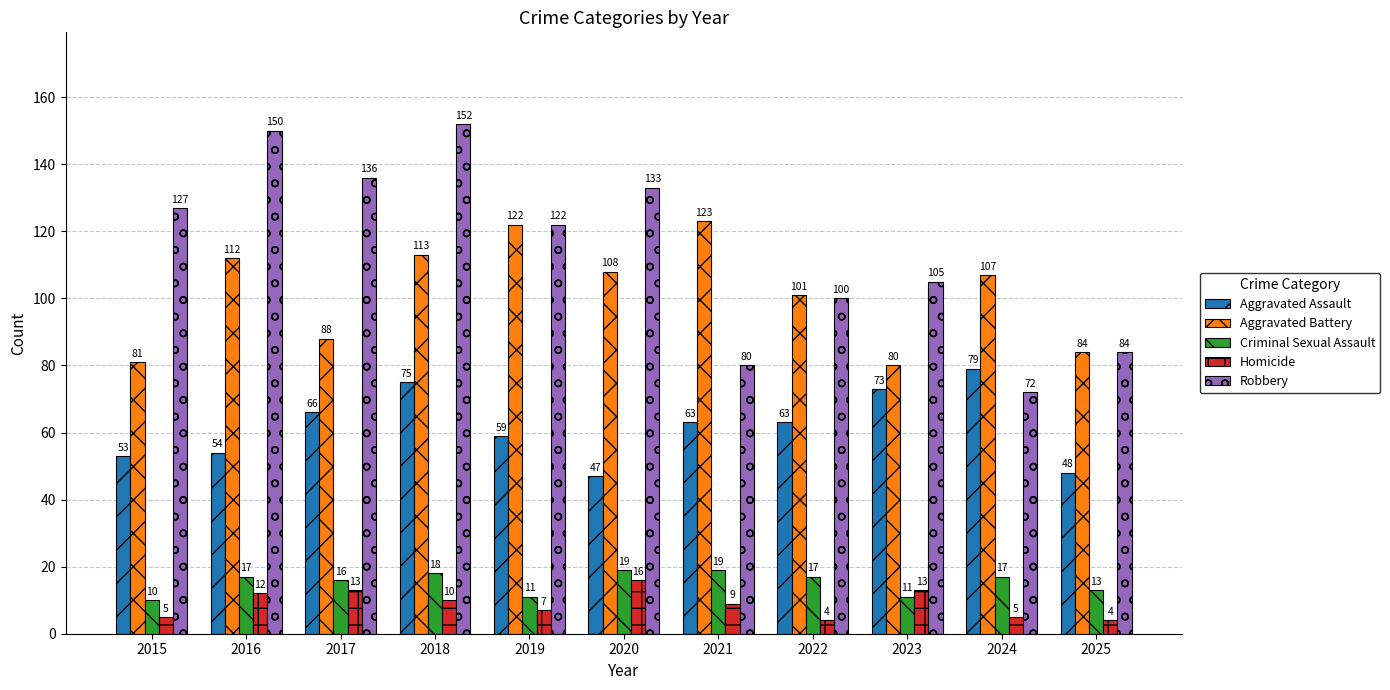

Which series changed the most between 2019 and 2021?

Robbery